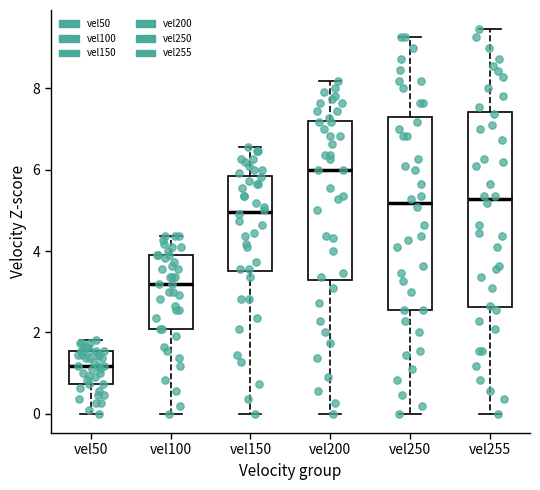

Where is the upper edge of the box for vel150 on the y-axis? The values are not printed on the chart, so give them approximately, as read against the axis.

5.8